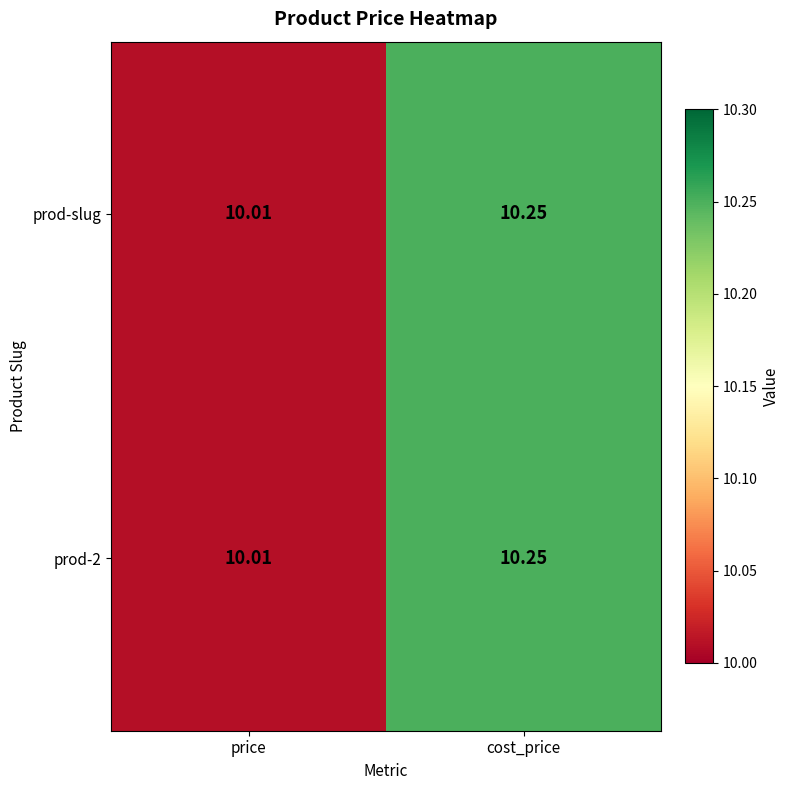

Which category has the lowest value across all series?

price